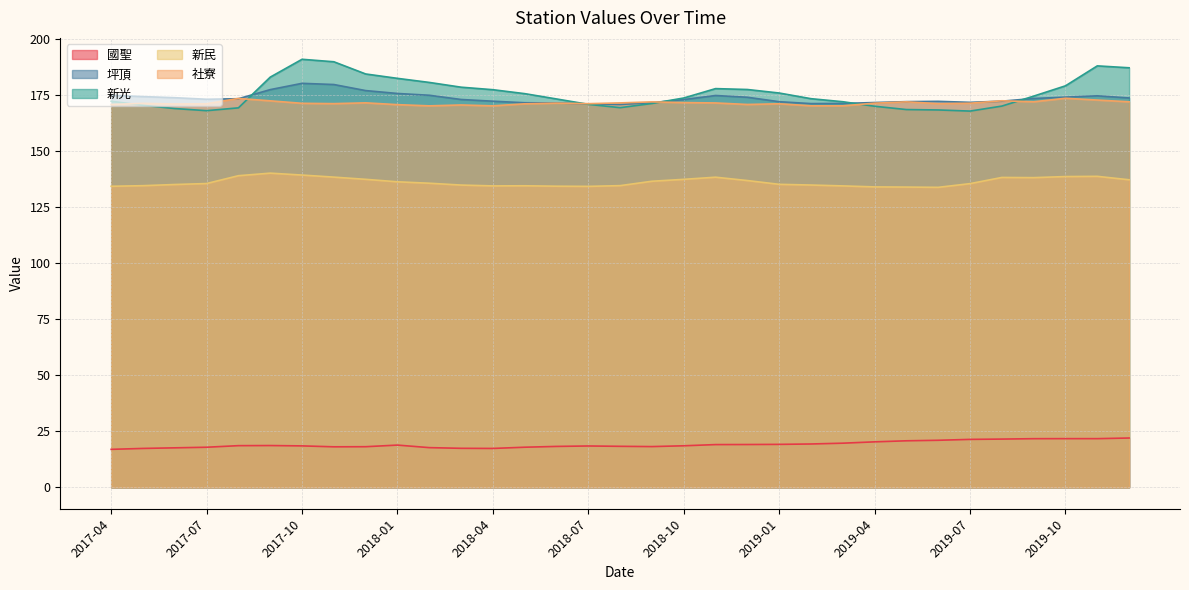

True or false: 新光 and 新民 intersect in this chart.

False